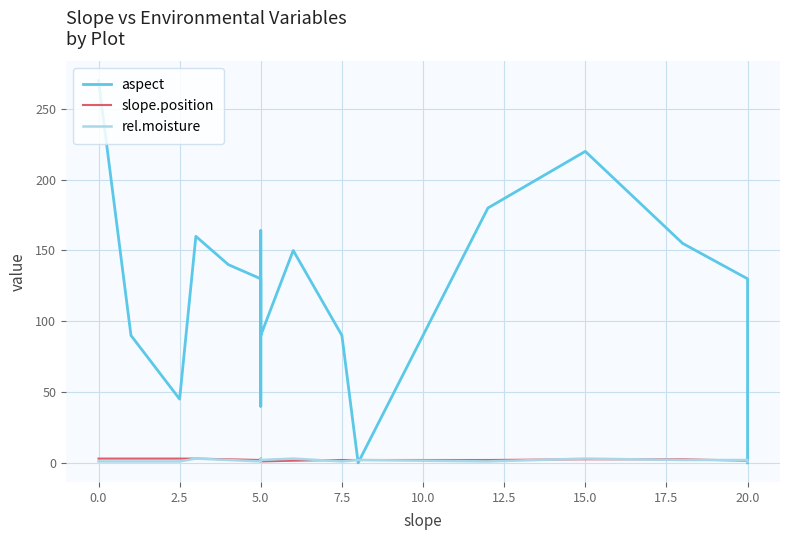

At which label is slope.position closest to 2?

5.0